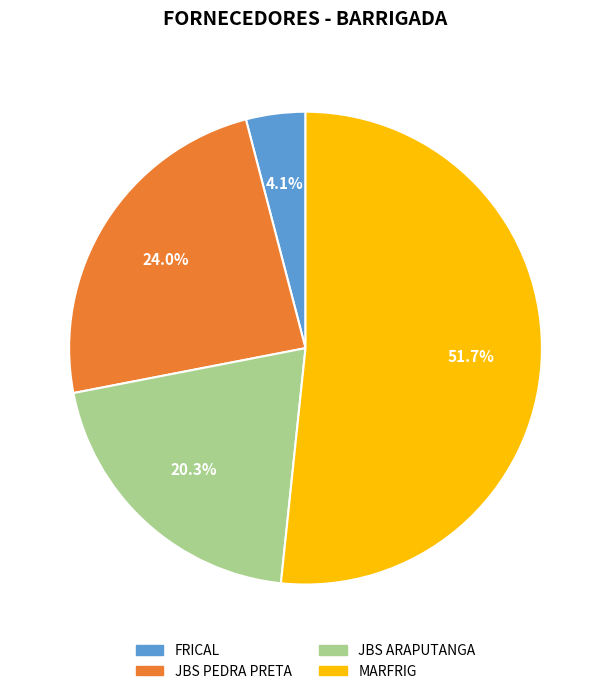

To the nearest percent, what portion does JBS ARAPUTANGA represent?

20%